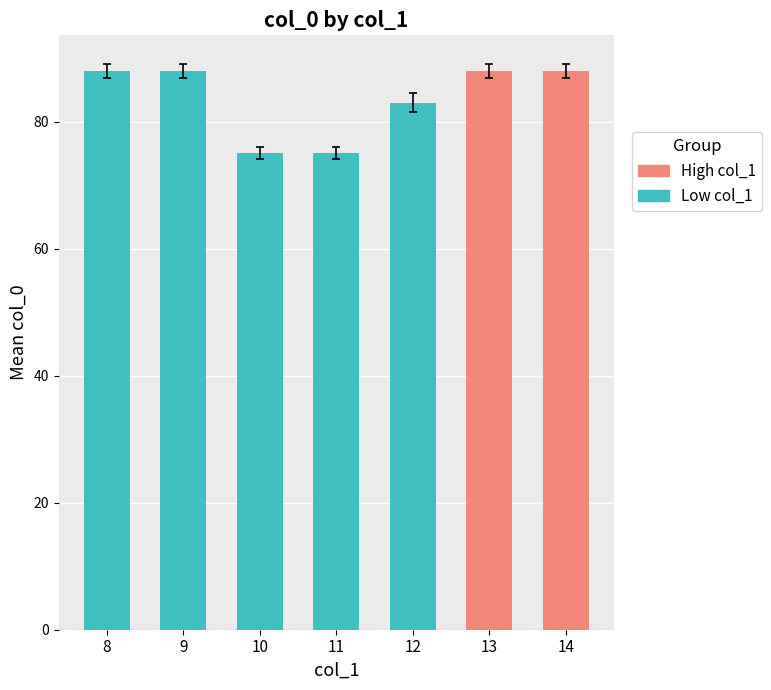

Is it true that mean_col_0 equals 29.2 at 9?

False